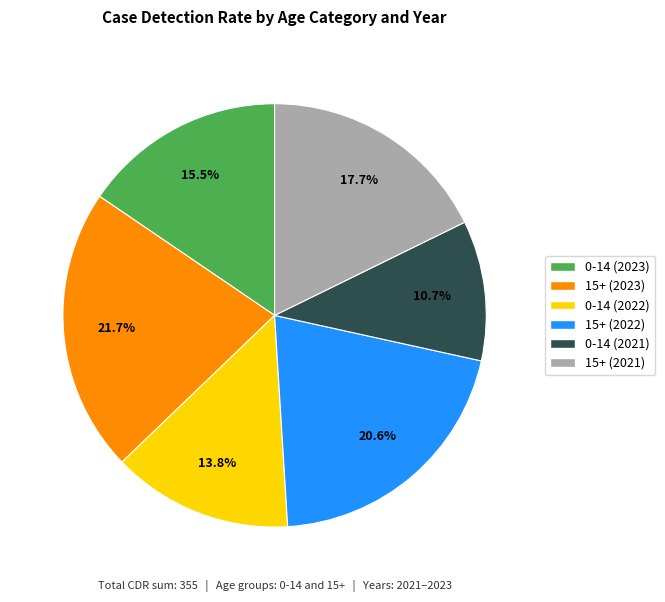

Is it true that 0-14 (2021) is 11% of the pie?

True